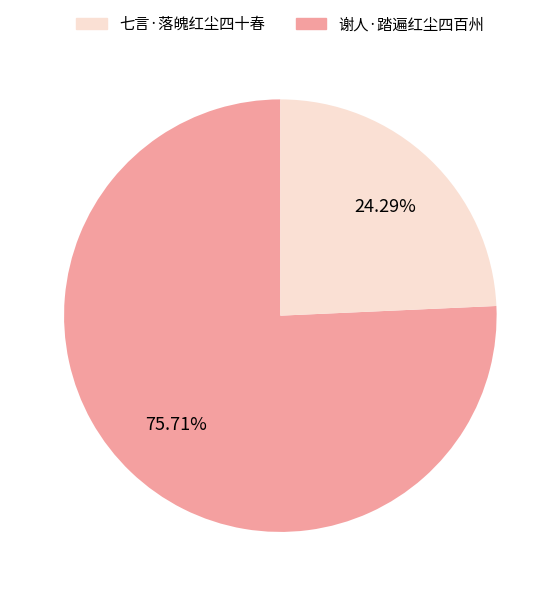

Is there a majority slice in this chart?

Yes